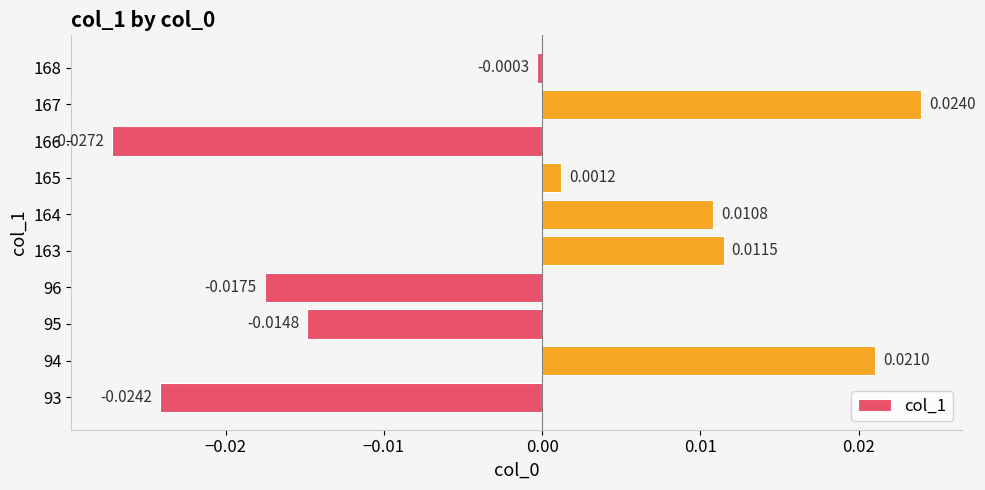

How many bars are there in total?

10